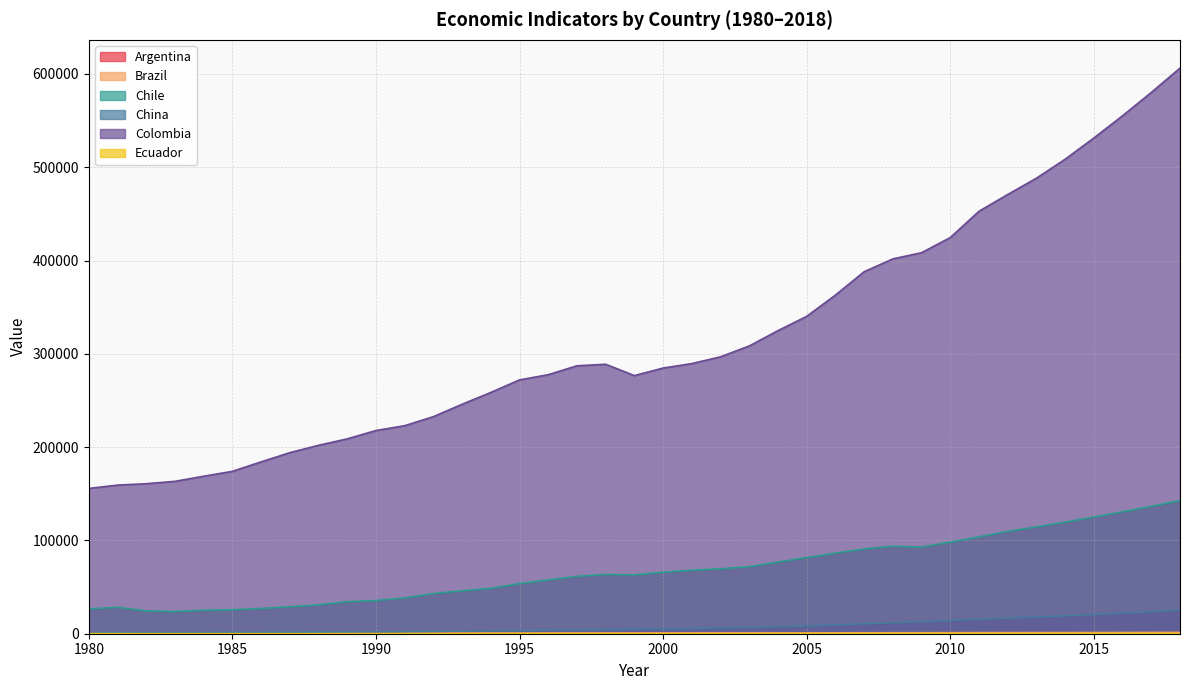

True or false: China and Chile intersect in this chart.

False